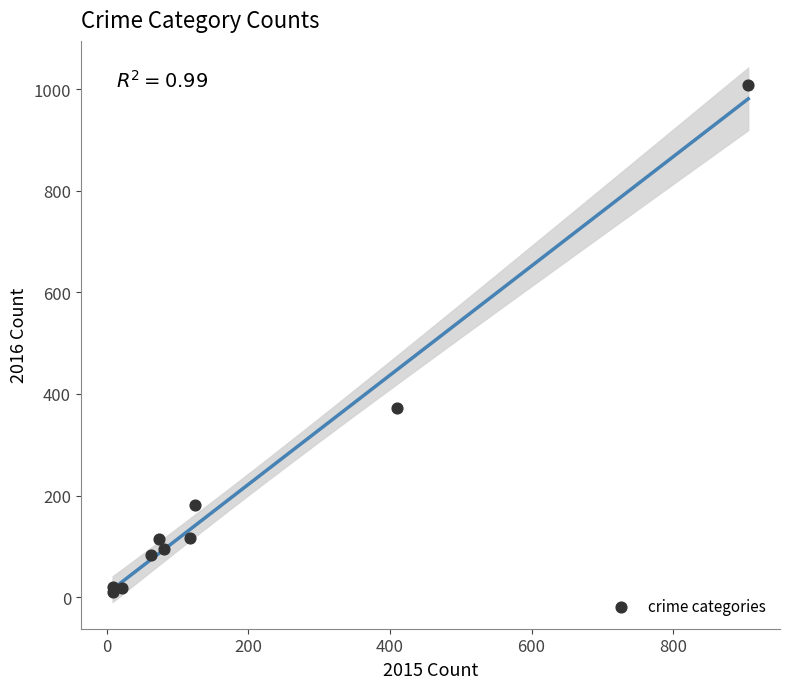

What Y value in the scatter plot is closest to 509?

373